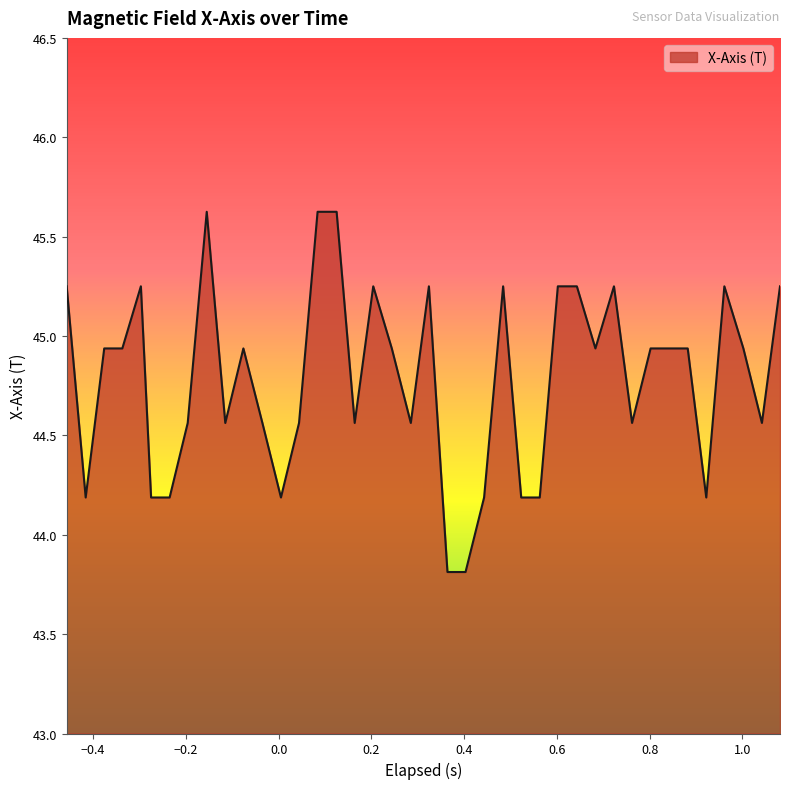

What is the difference between the maximum and minimum values?

1.8